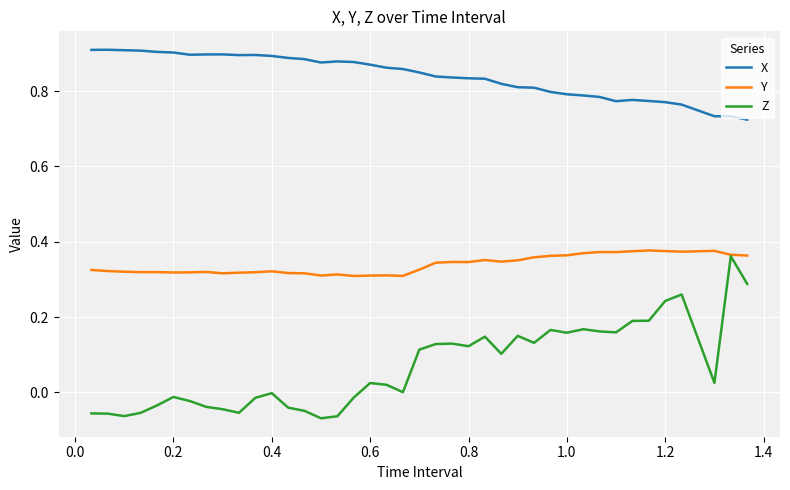

Rank the series by their average value, from lowest to highest.

Z, Y, X